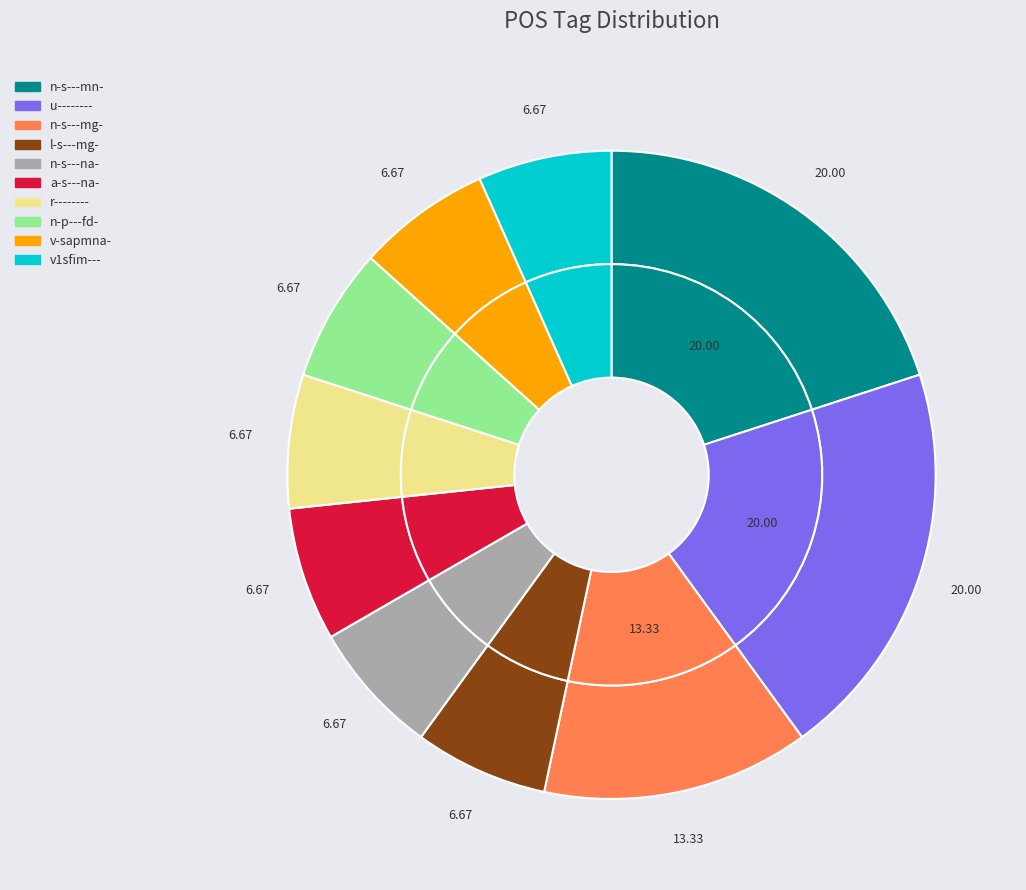

Does a-s---na- represent more than half of the total?

No